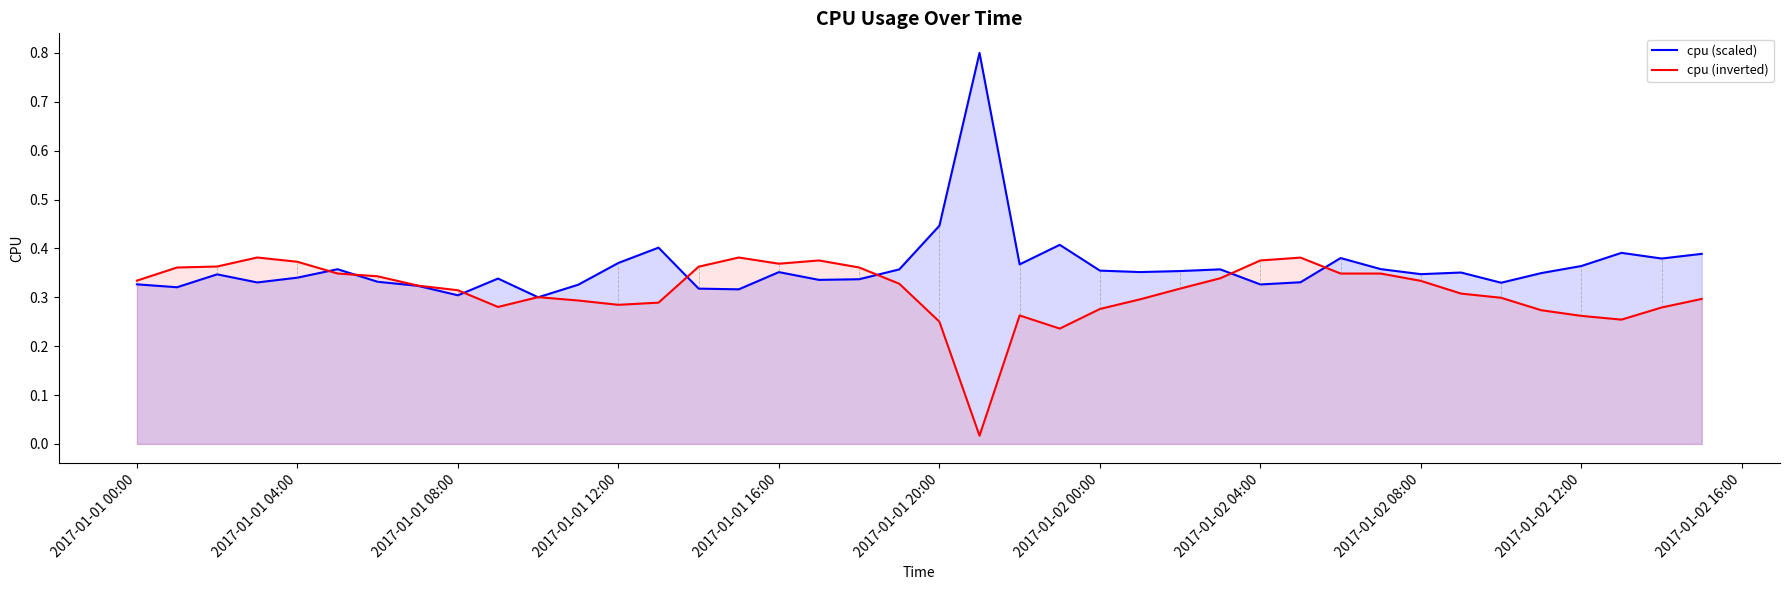

How many times do cpu (inverted) and cpu (scaled) cross each other?

9